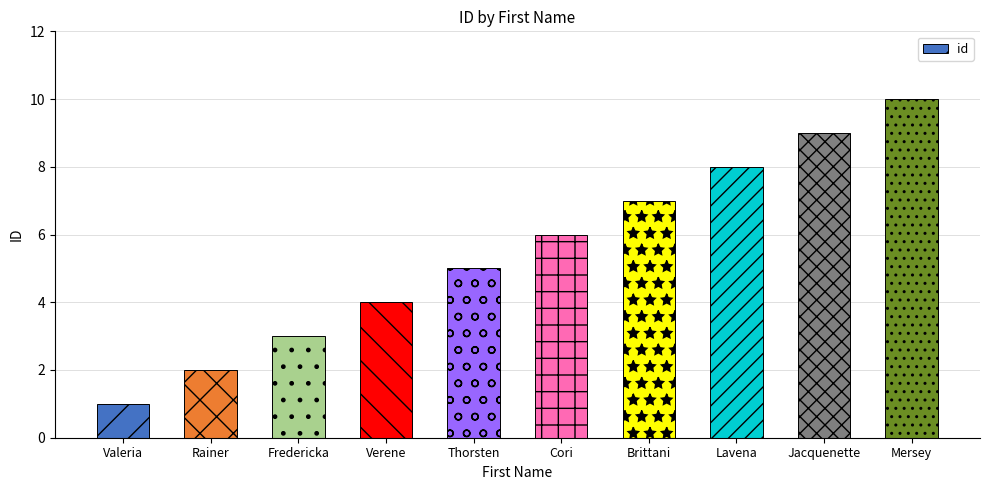

At which label is the value closest to 5?

Thorsten